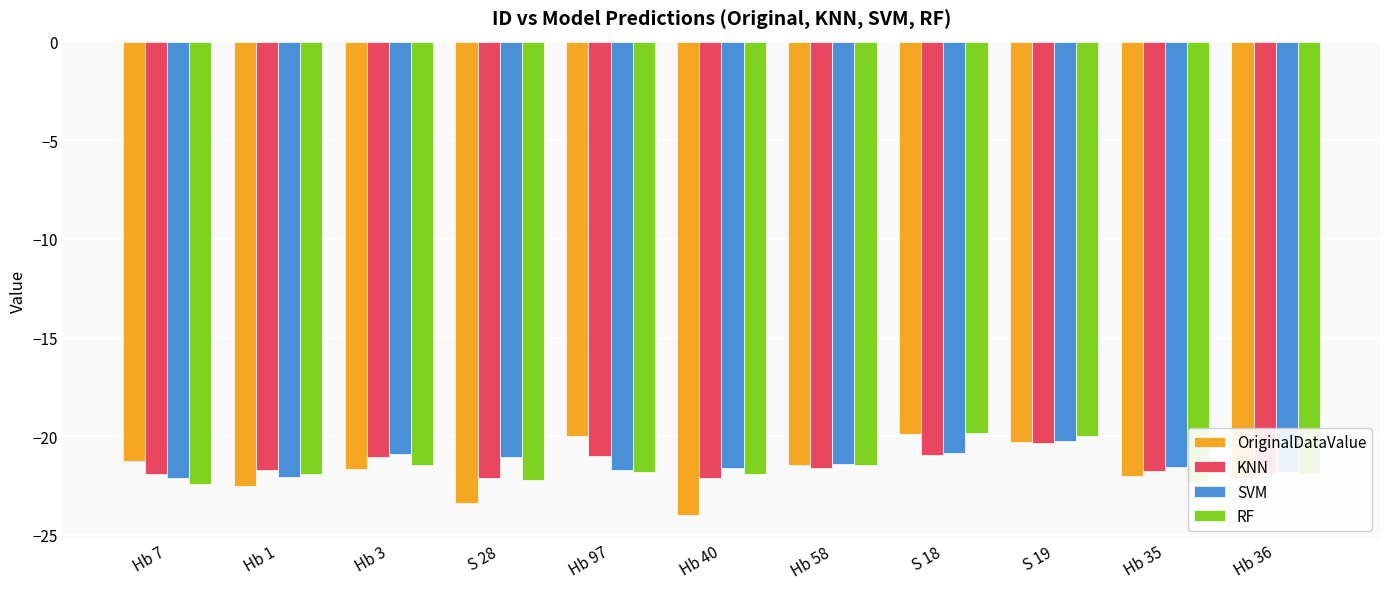

At which category does the chart reach its minimum across all series?

Hb 40